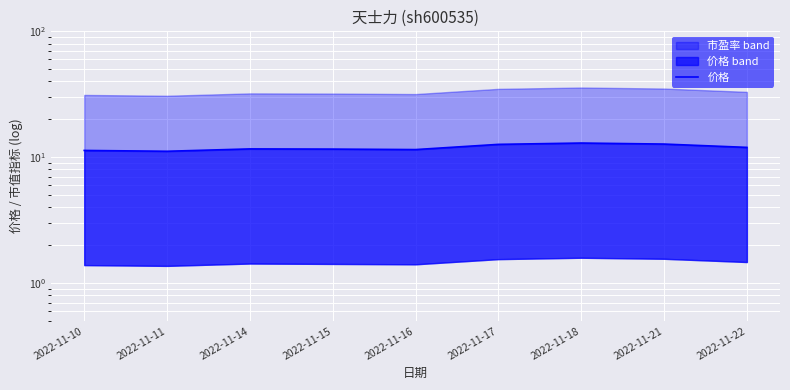

What is the value of the 9th point from the left?

12.0